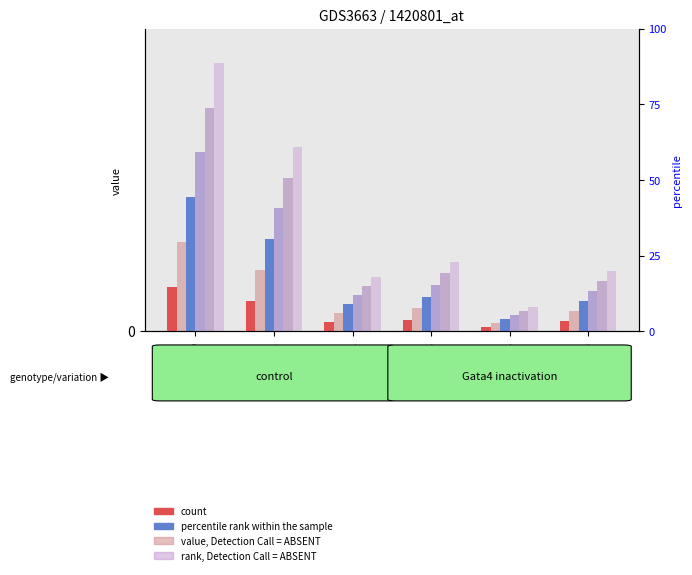

How many values in the s2 series are below 1?

1